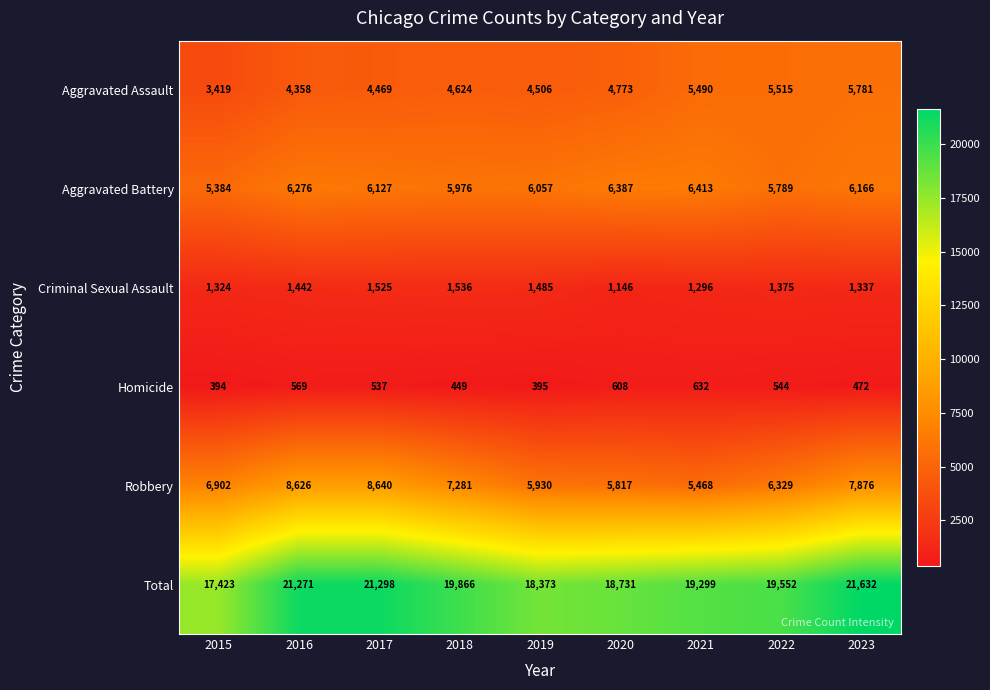

True or false: Homicide has a value of 323 at 2023.

False